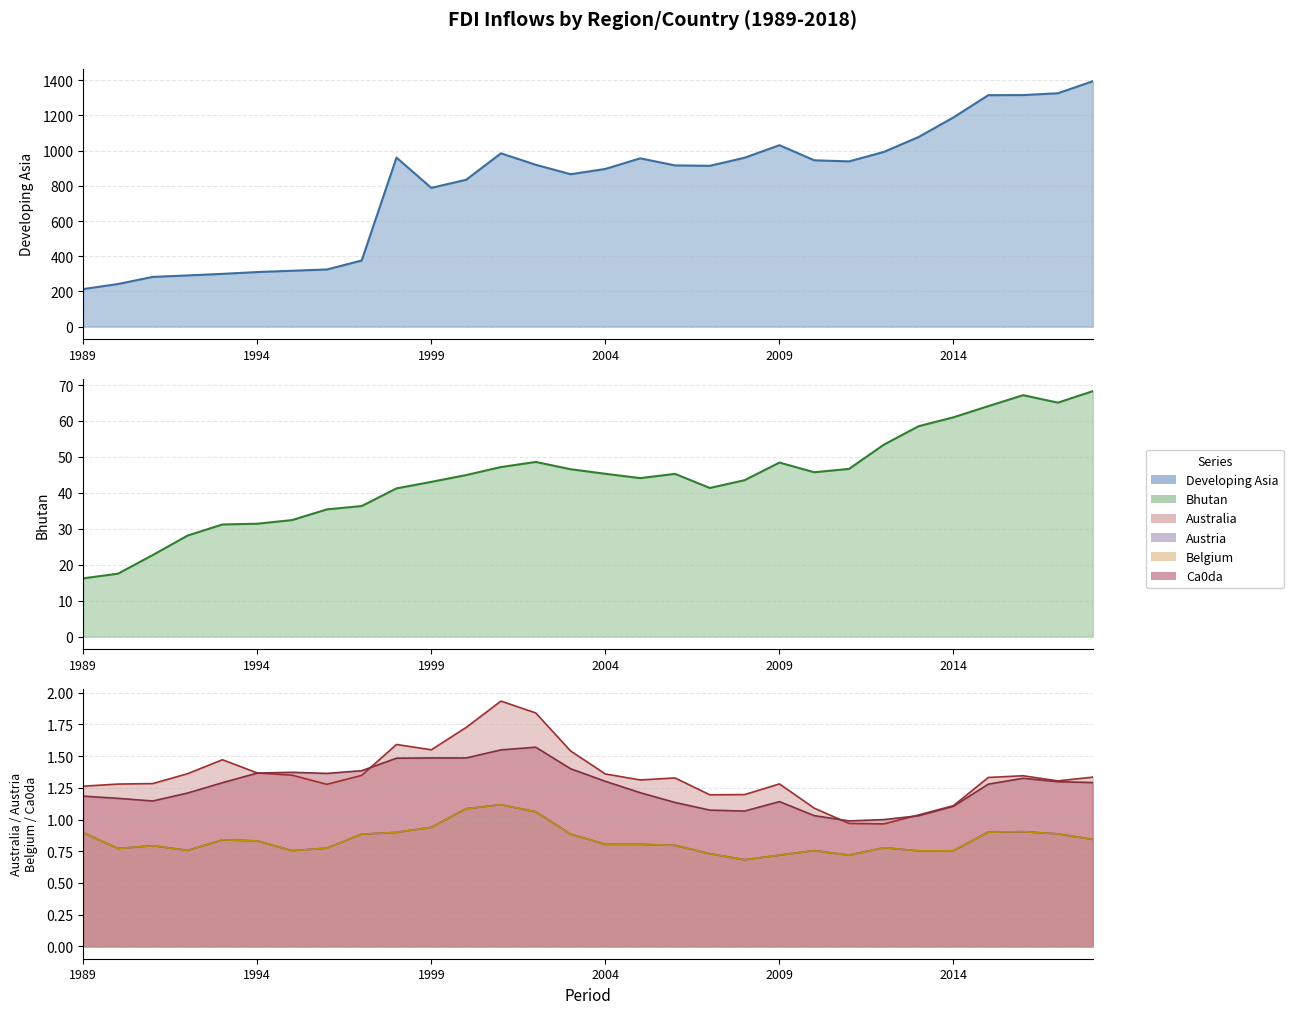

In Developing Asia, how many points are lower than both neighbors (excluding endpoints)?

4